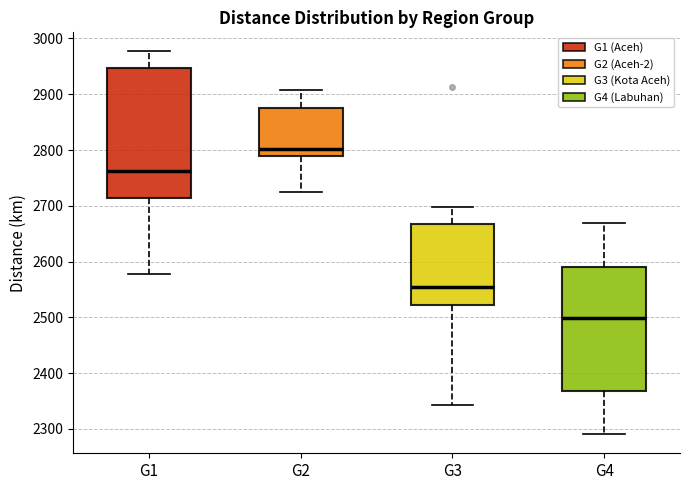

Which box has the highest median line?

G2